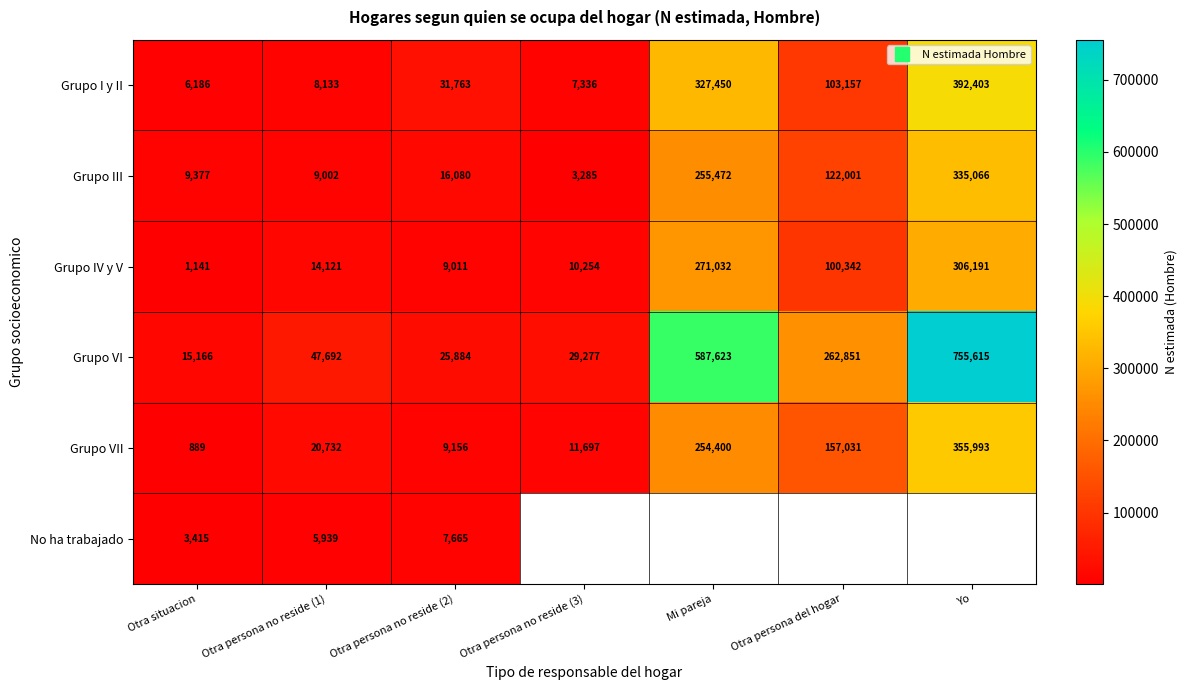

Rank the series by their maximum value, from highest to lowest.

Grupo VI, Grupo I y II, Grupo VII, Grupo III, Grupo IV y V, No ha trabajado